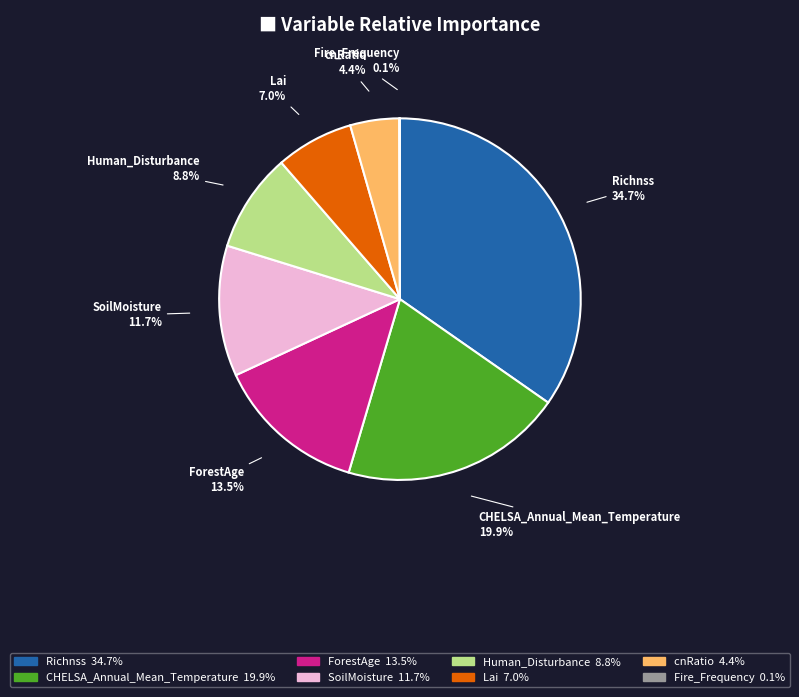

What percentage do cnRatio and CHELSA_Annual_Mean_Temperature together represent?

24.3%